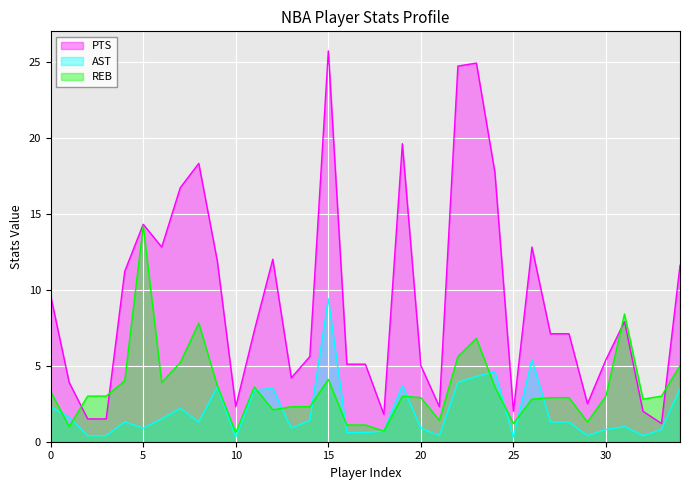

At which category does PTS reach its first local valley?

6